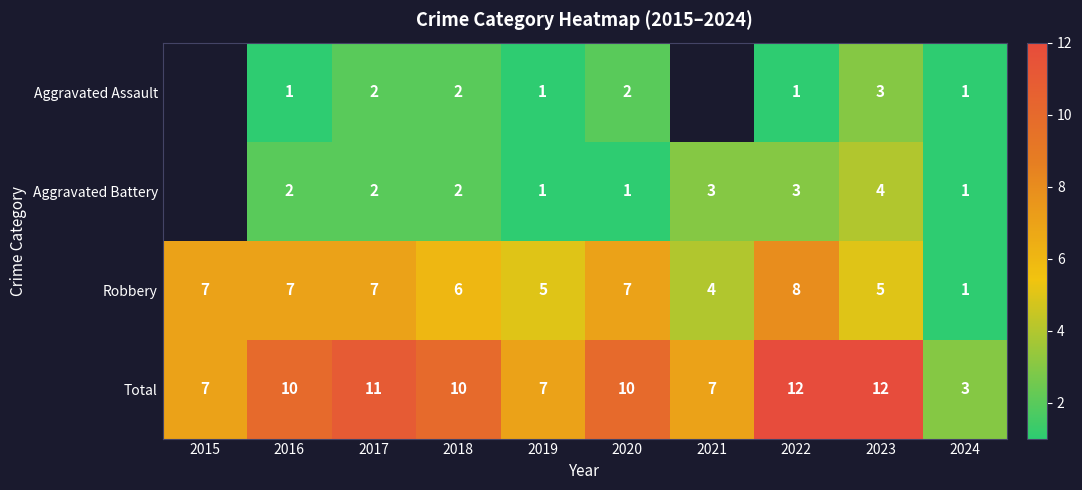

Rank the series at 2016 from lowest to highest value.

Aggravated Assault, Aggravated Battery, Robbery, Total